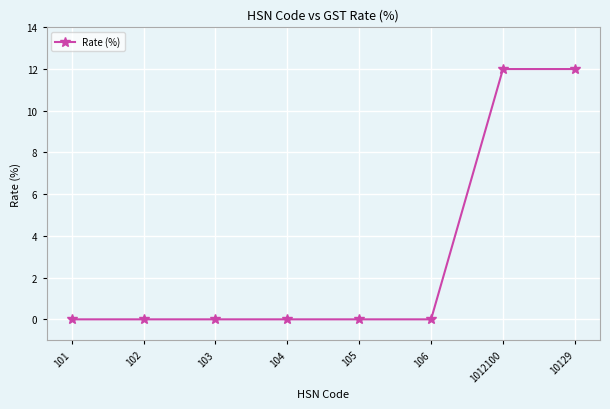

What is the maximum value shown in the chart?

12